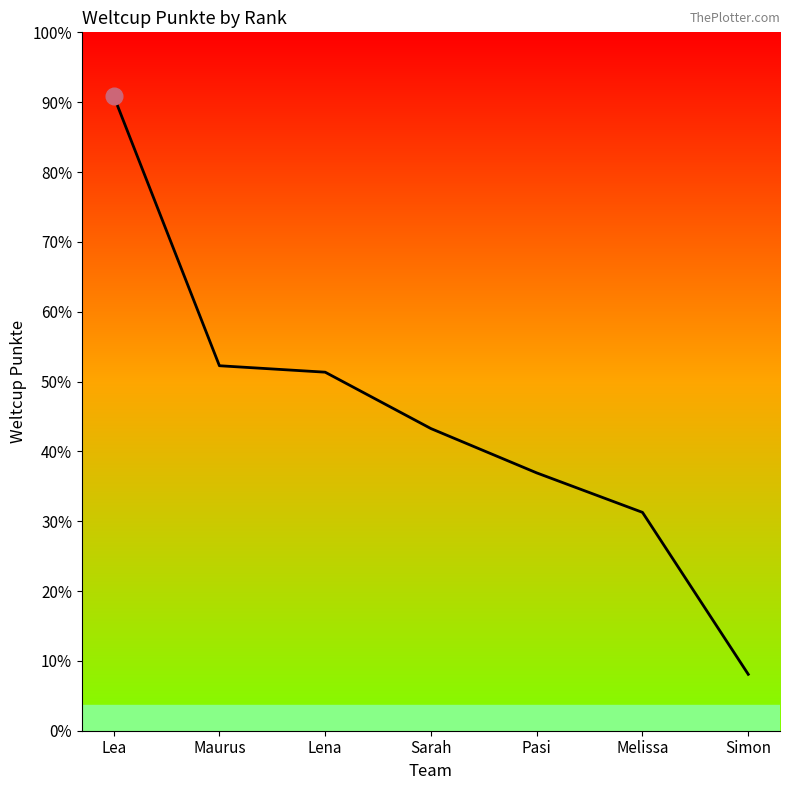

List the labels in order of value, smallest first.

Simon, Melissa, Pasi, Sarah, Lena, Maurus, Lea